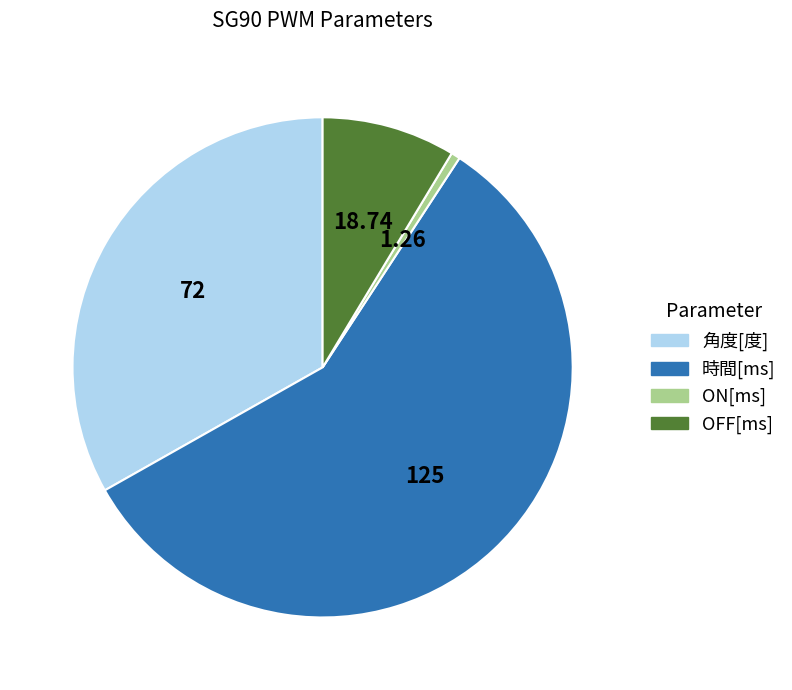

Which slice is the smallest?

ON[ms]